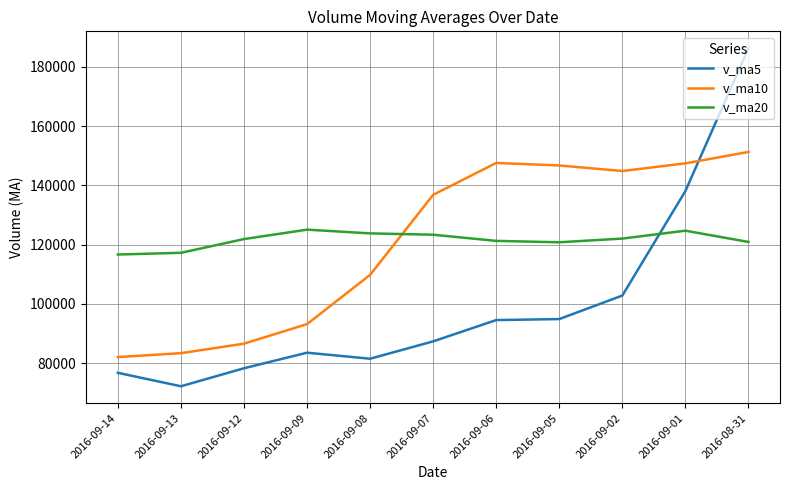

True or false: v_ma10 has more than 0 interior local peaks.

True